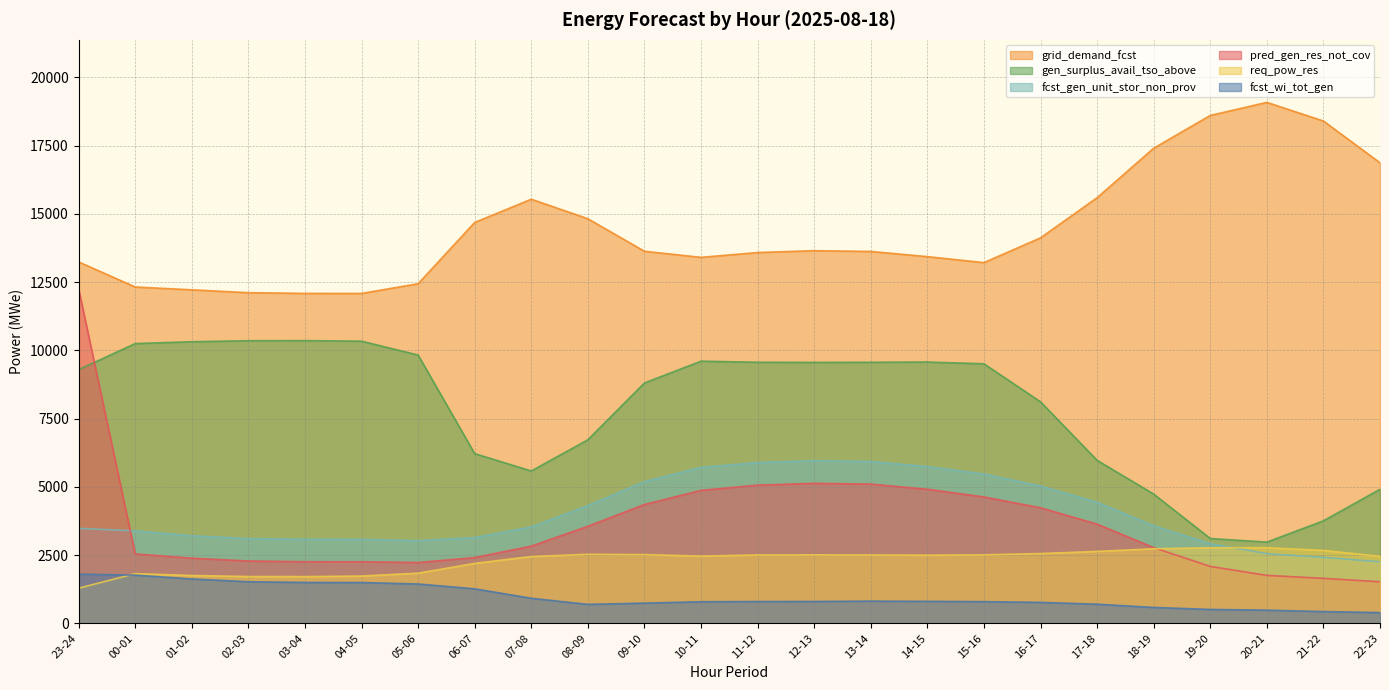

Which label corresponds to the smallest value in the chart?

22-23